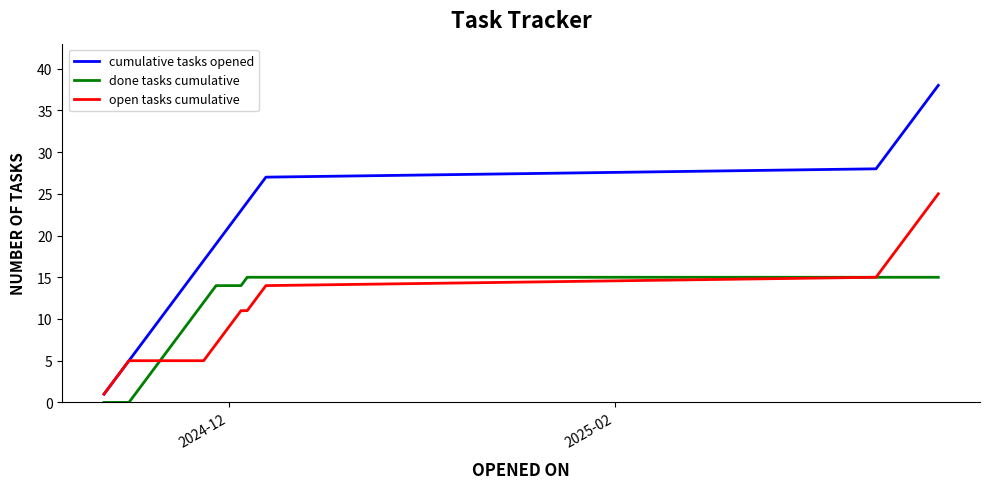

Which series has the widest spread of values?

cumulative tasks opened